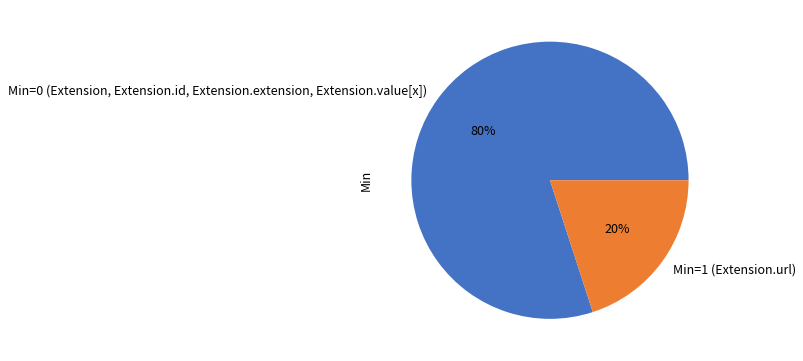

Is it true that Min=1 (Extension.url) is 6% of the pie?

False